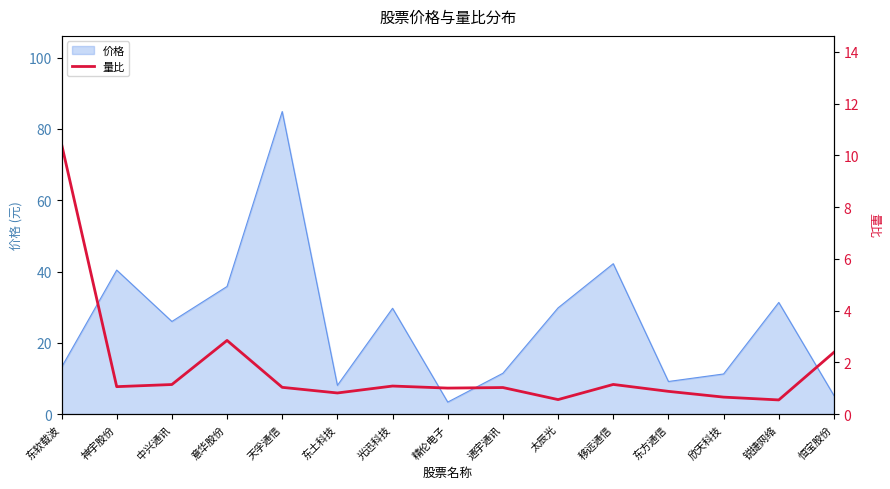

How many points are higher than both their immediate neighbors (excluding endpoints)?

4